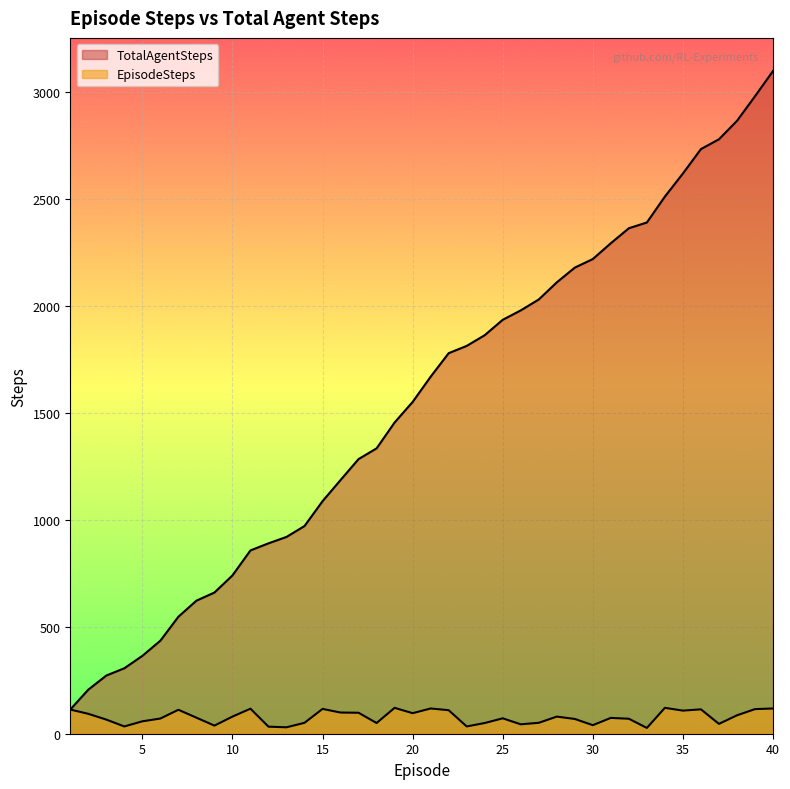

How many data points in TotalAgentSteps are above 1669?

19